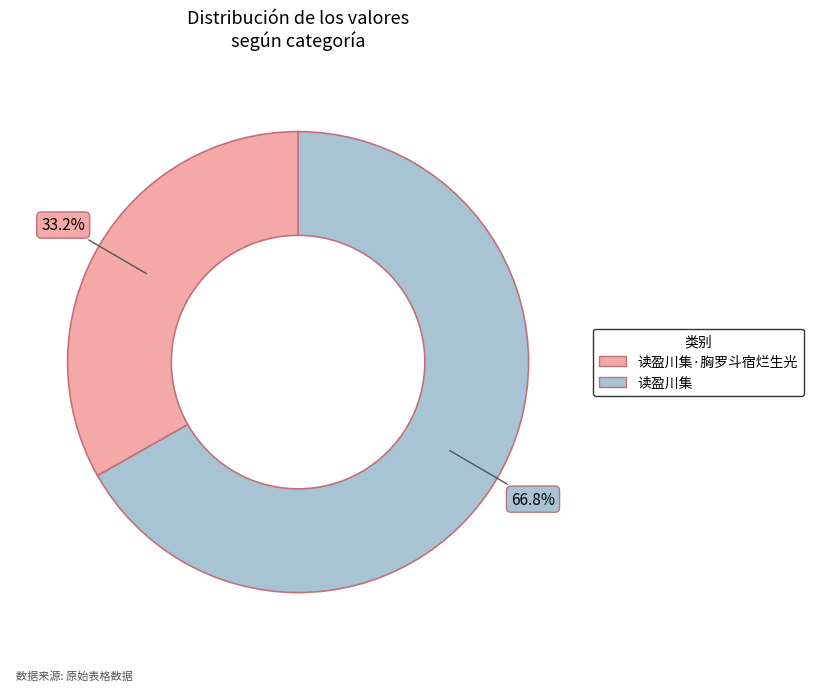

Is there a majority slice in this chart?

Yes